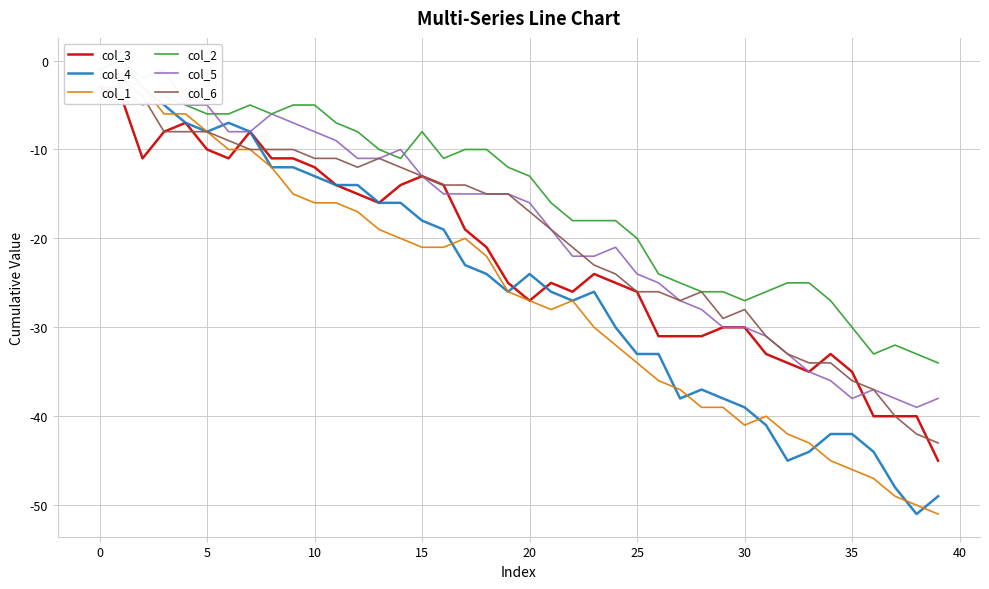

Where is col_4 nearest to the value -25?

18